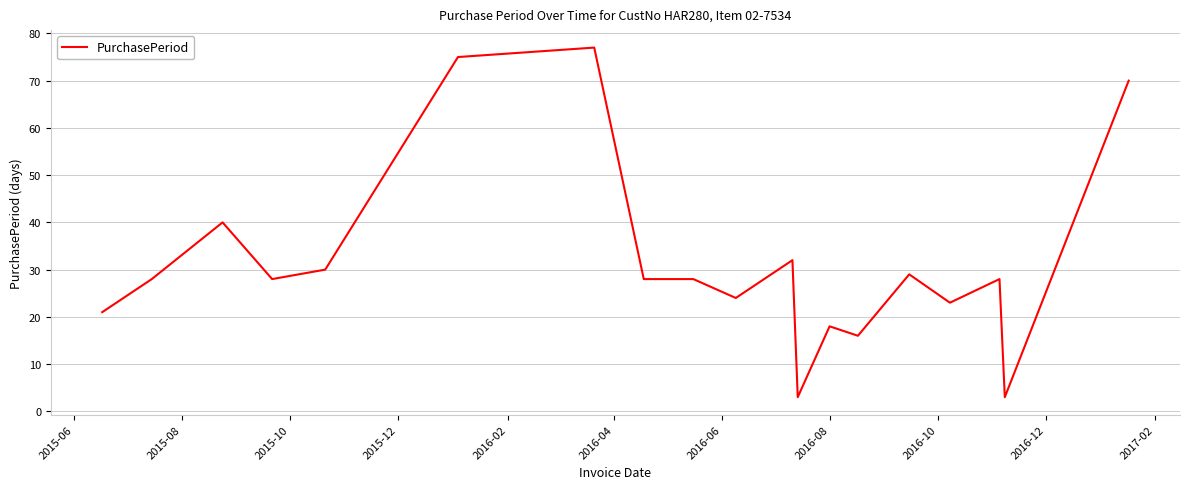

What is the minimum value shown in the chart?

3